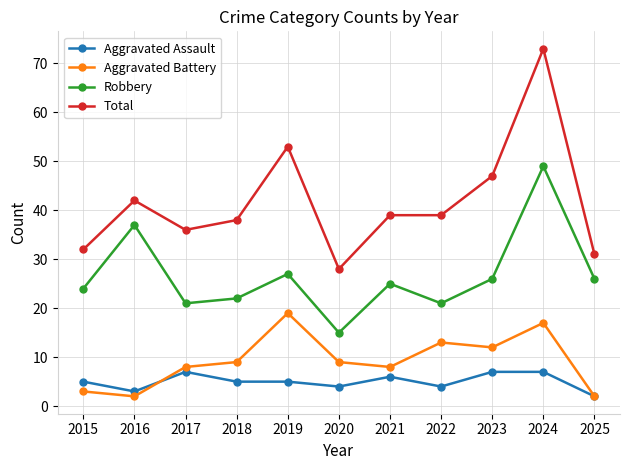

At 2018, list the series in order from largest to smallest.

Total, Robbery, Aggravated Battery, Aggravated Assault